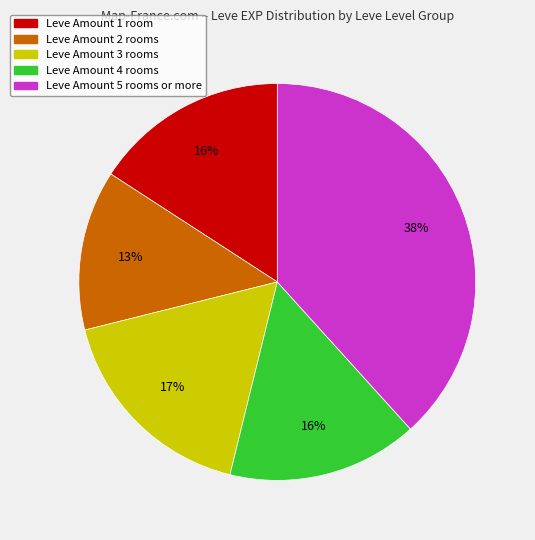

To the nearest percent, what is the difference between the largest and smallest slice percentages?

25%